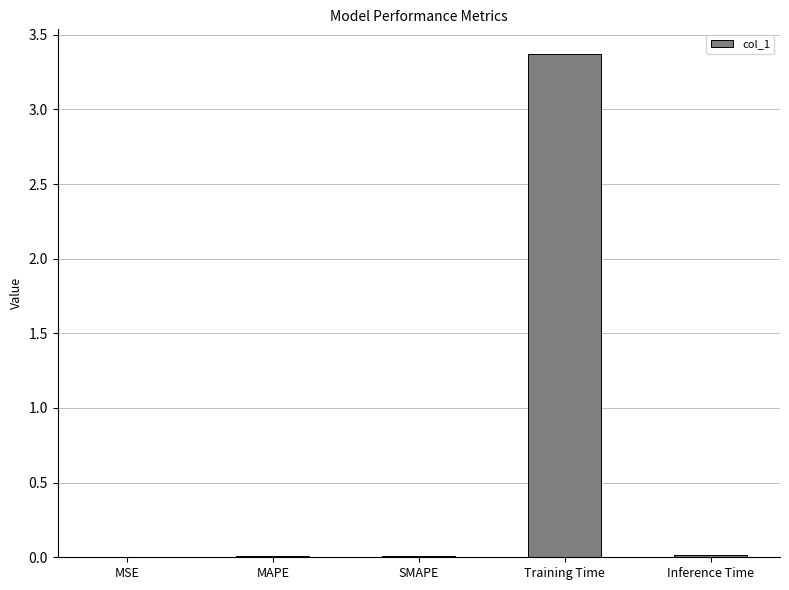

What is the sum of all values?

3.4